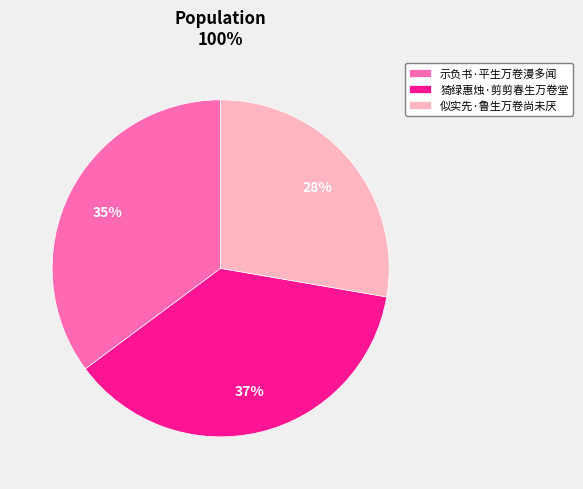

Which has a higher value, 似实先·鲁生万卷尚未厌 or 猗绿惠烛·剪剪春生万卷堂?

猗绿惠烛·剪剪春生万卷堂